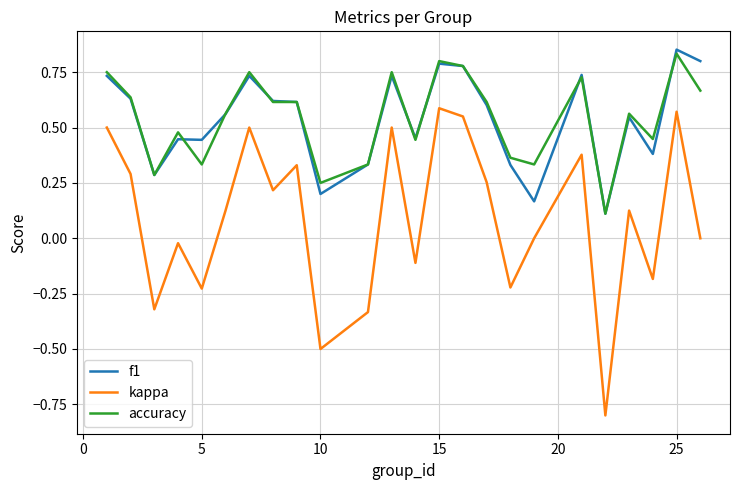

True or false: accuracy and kappa cross at least once.

False